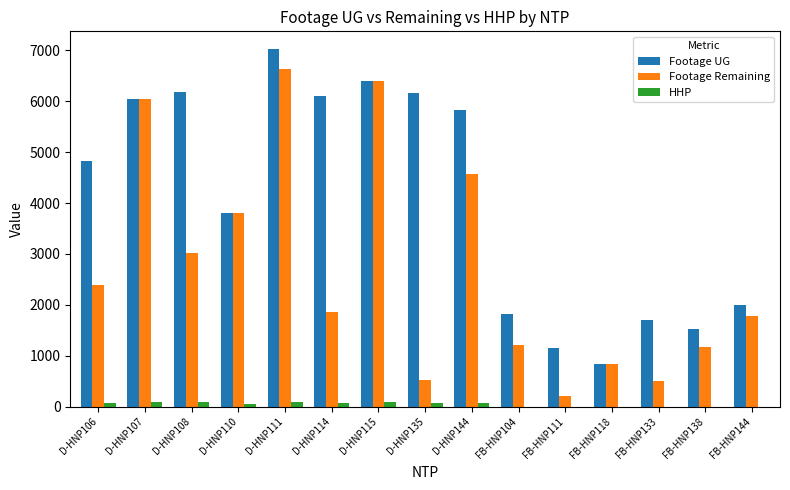

At which category is the sum across all series the highest?

D-HNP111